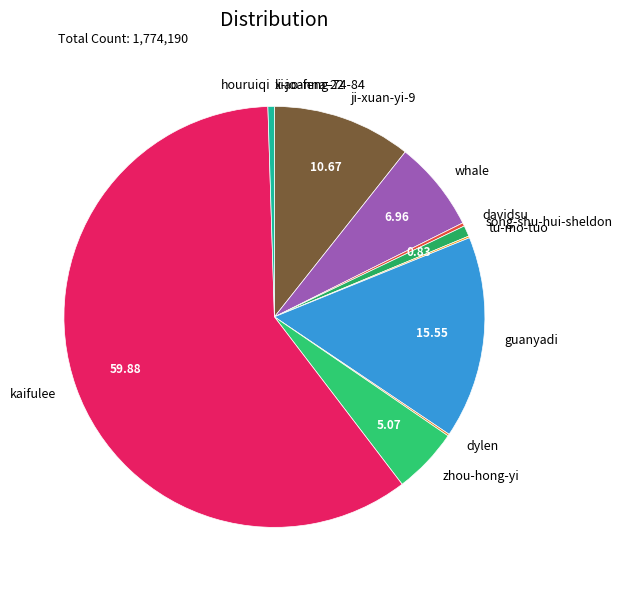

Which category has the biggest portion of the pie?

kaifulee